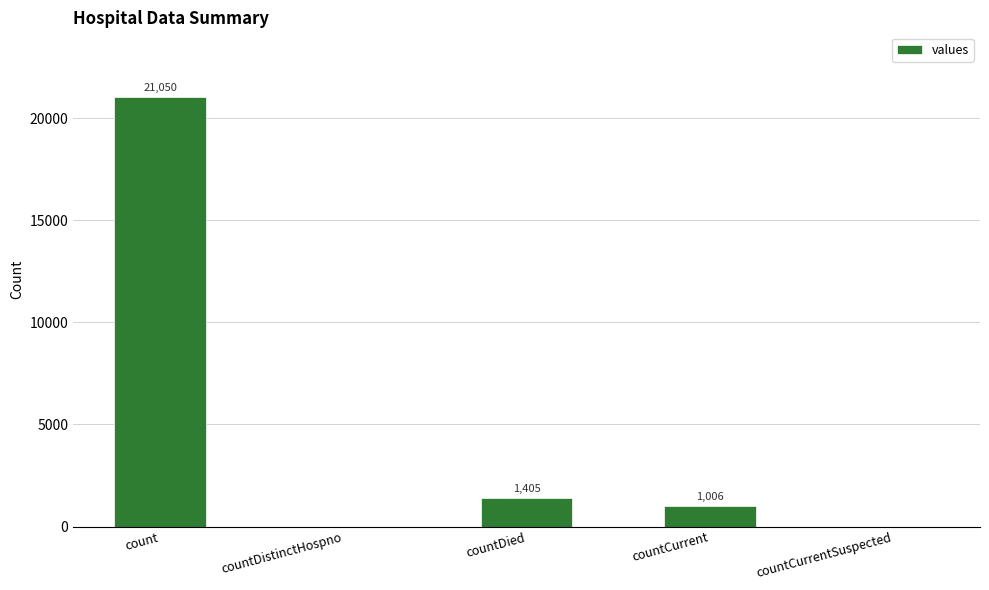

Is it true that the value at countDistinctHospno is 0?

True